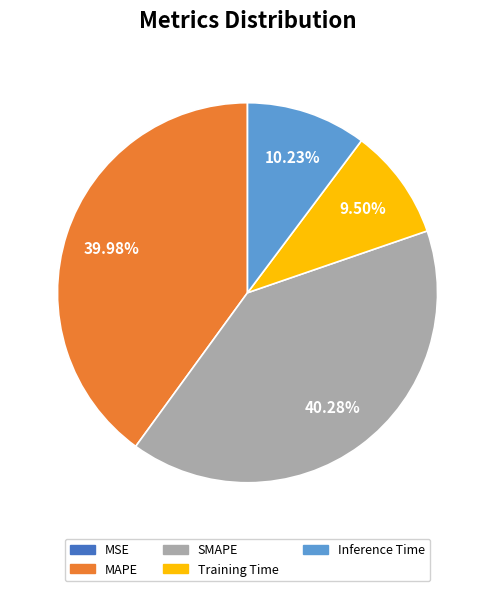

Which has a higher value, Inference Time or MAPE?

MAPE